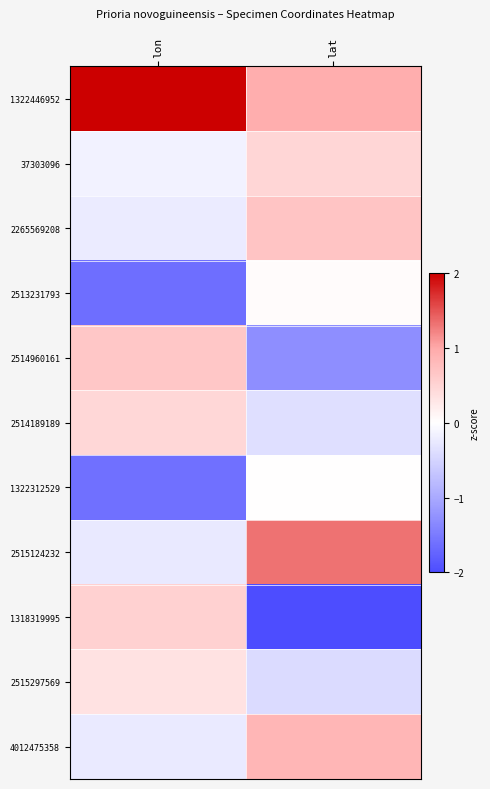

Which has a higher value, lon or lat?

lon